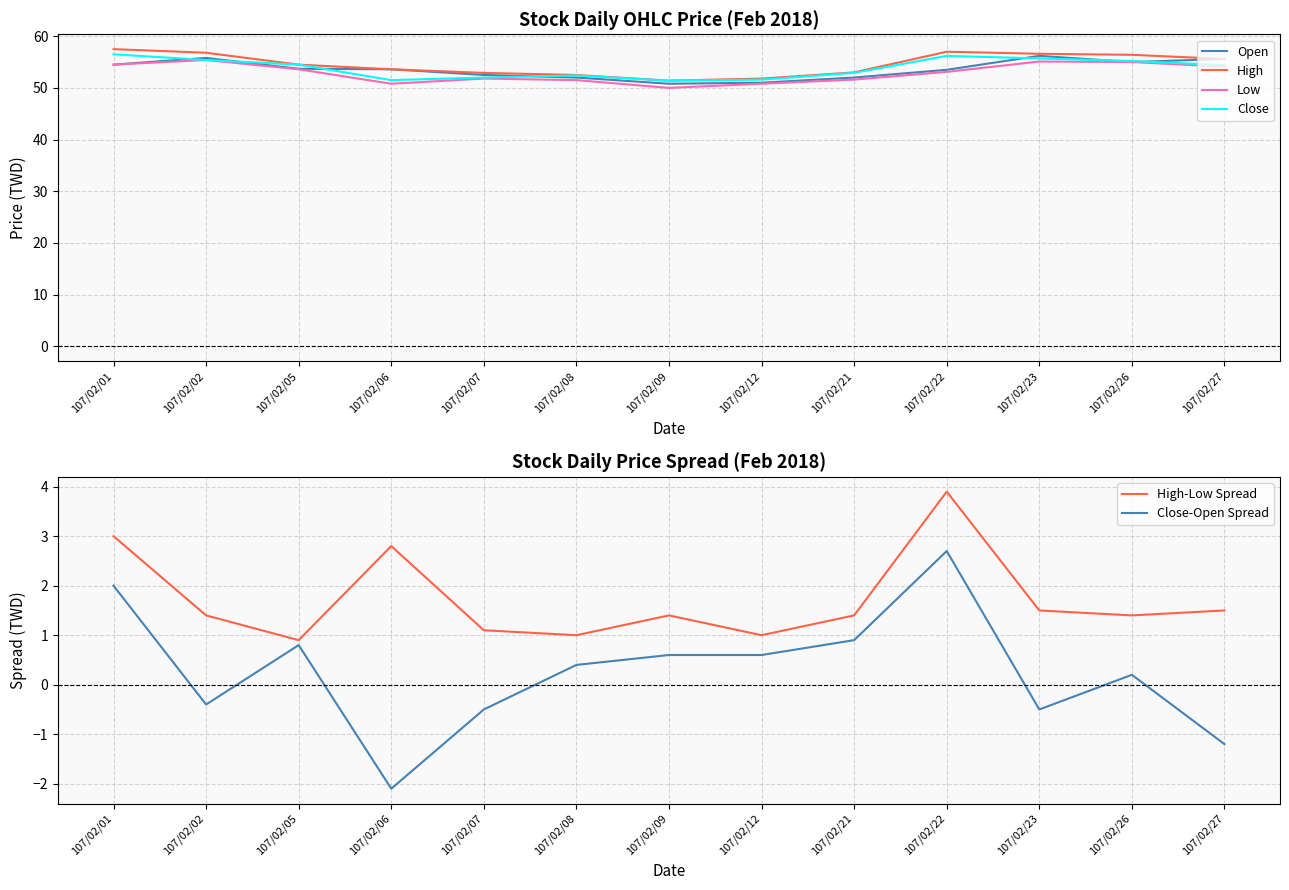

How many data points does each series have?

13